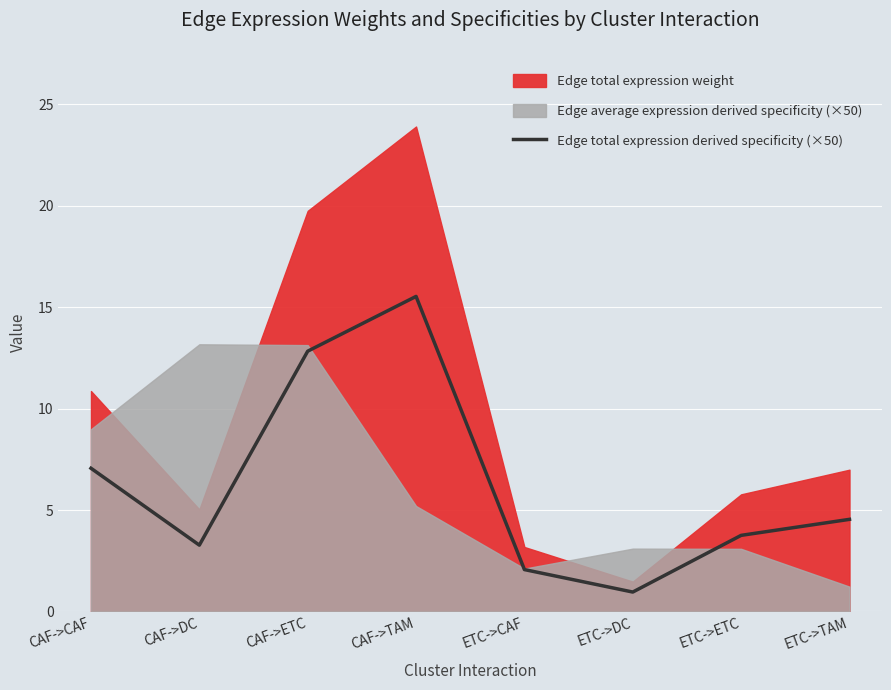

Where does the data first go above 4?

CAF->CAF